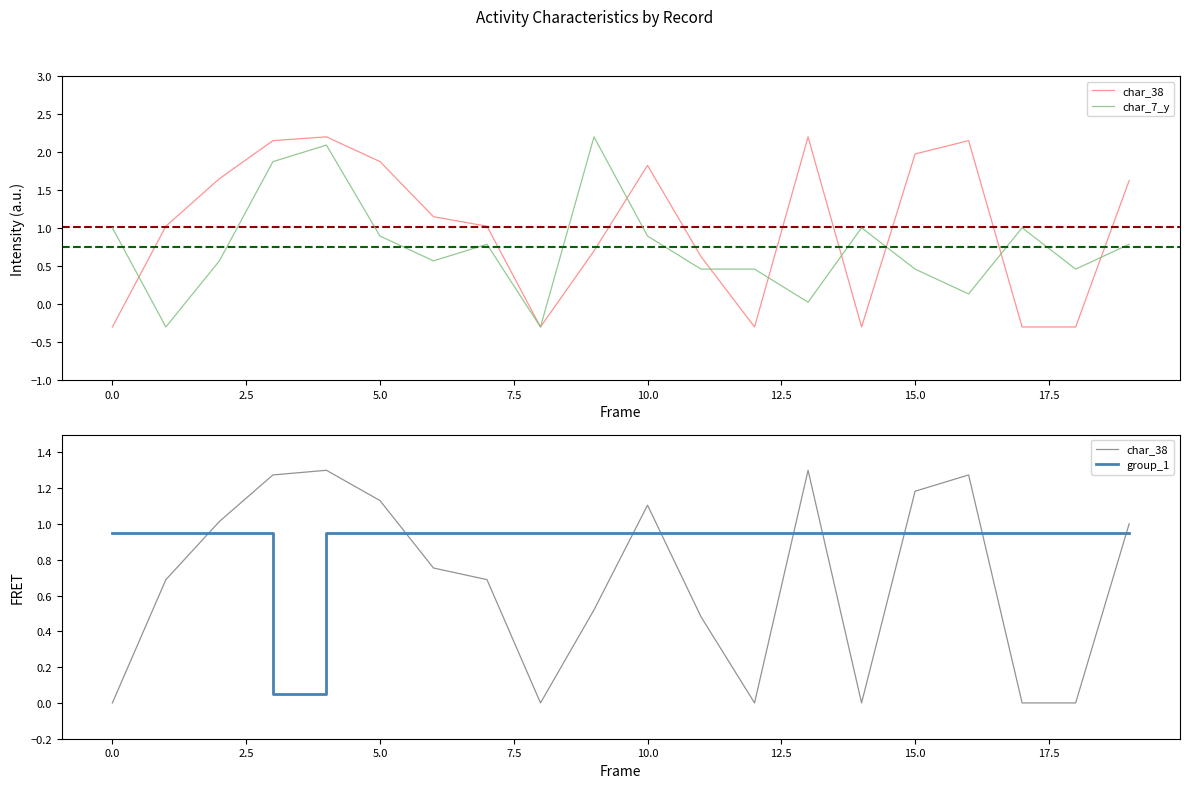

Is it true that group_1 equals 1.0 at 18?

True